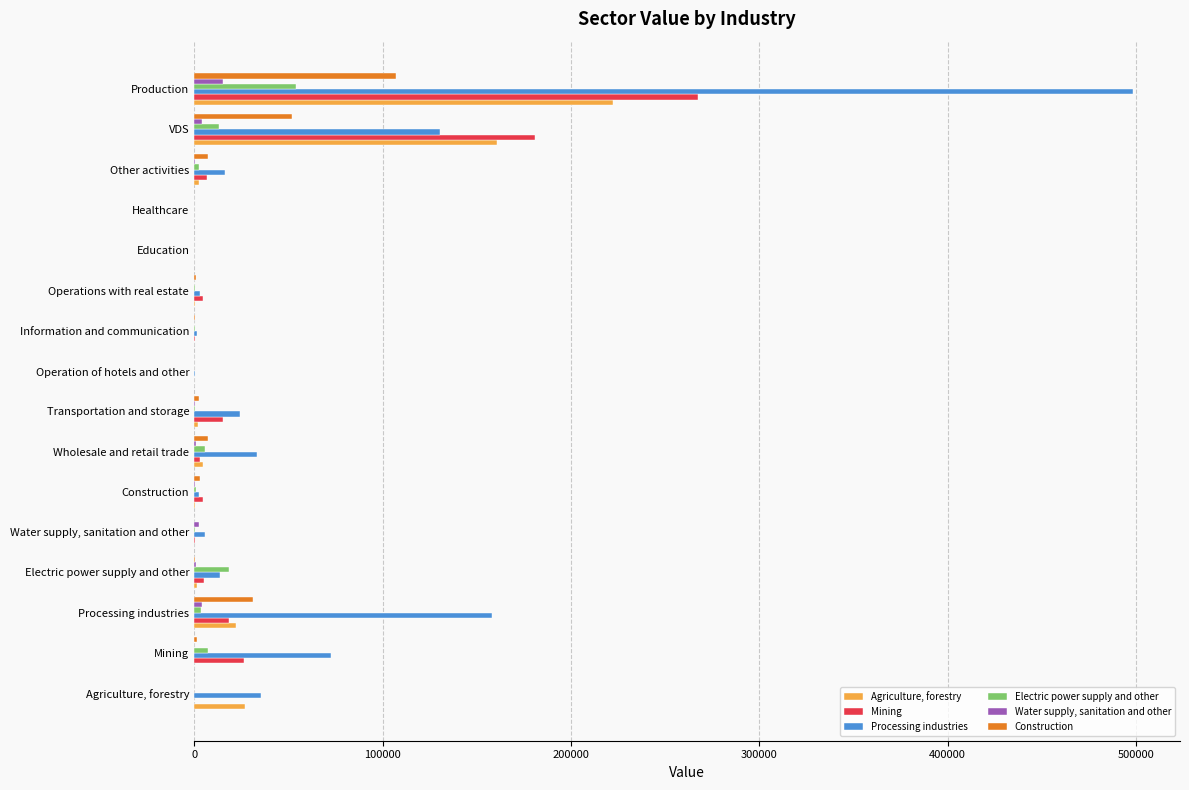

Which series has the largest total across all categories?

Processing industries